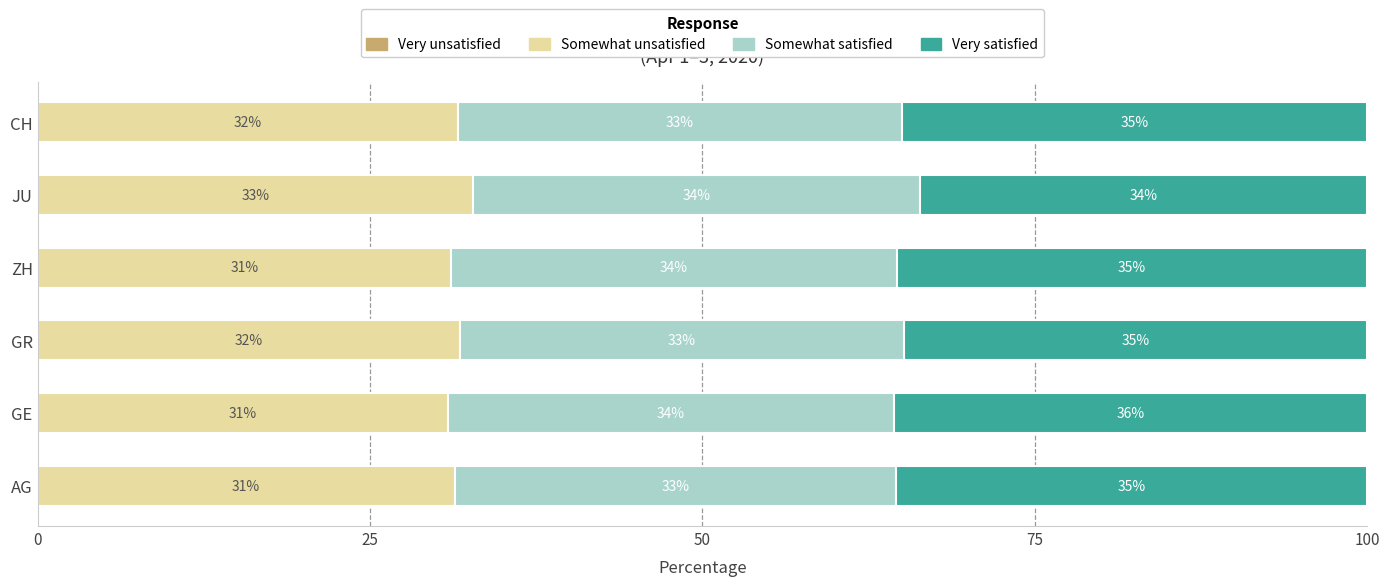

Which series has the widest spread of values?

Very satisfied